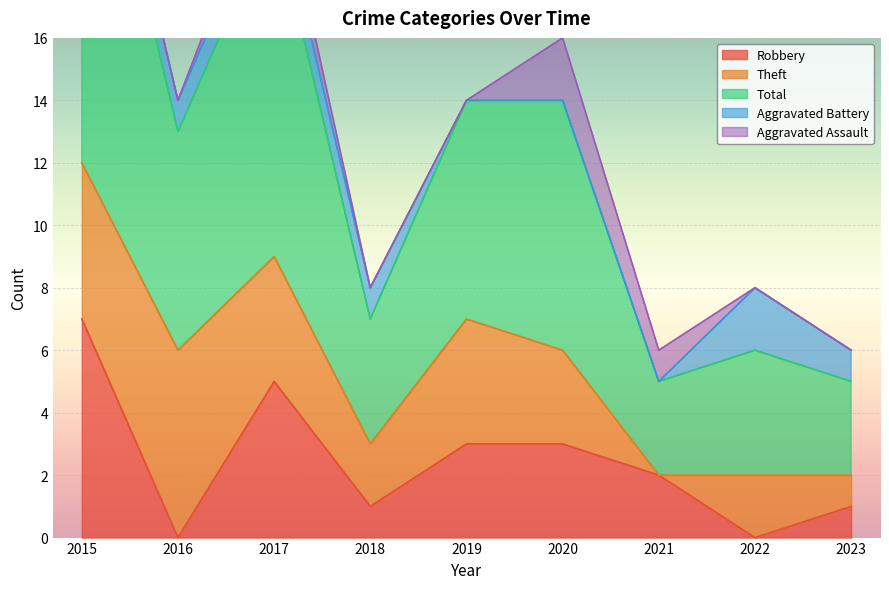

Rank the series by their maximum value, from highest to lowest.

Total, Robbery, Theft, Aggravated Battery, Aggravated Assault